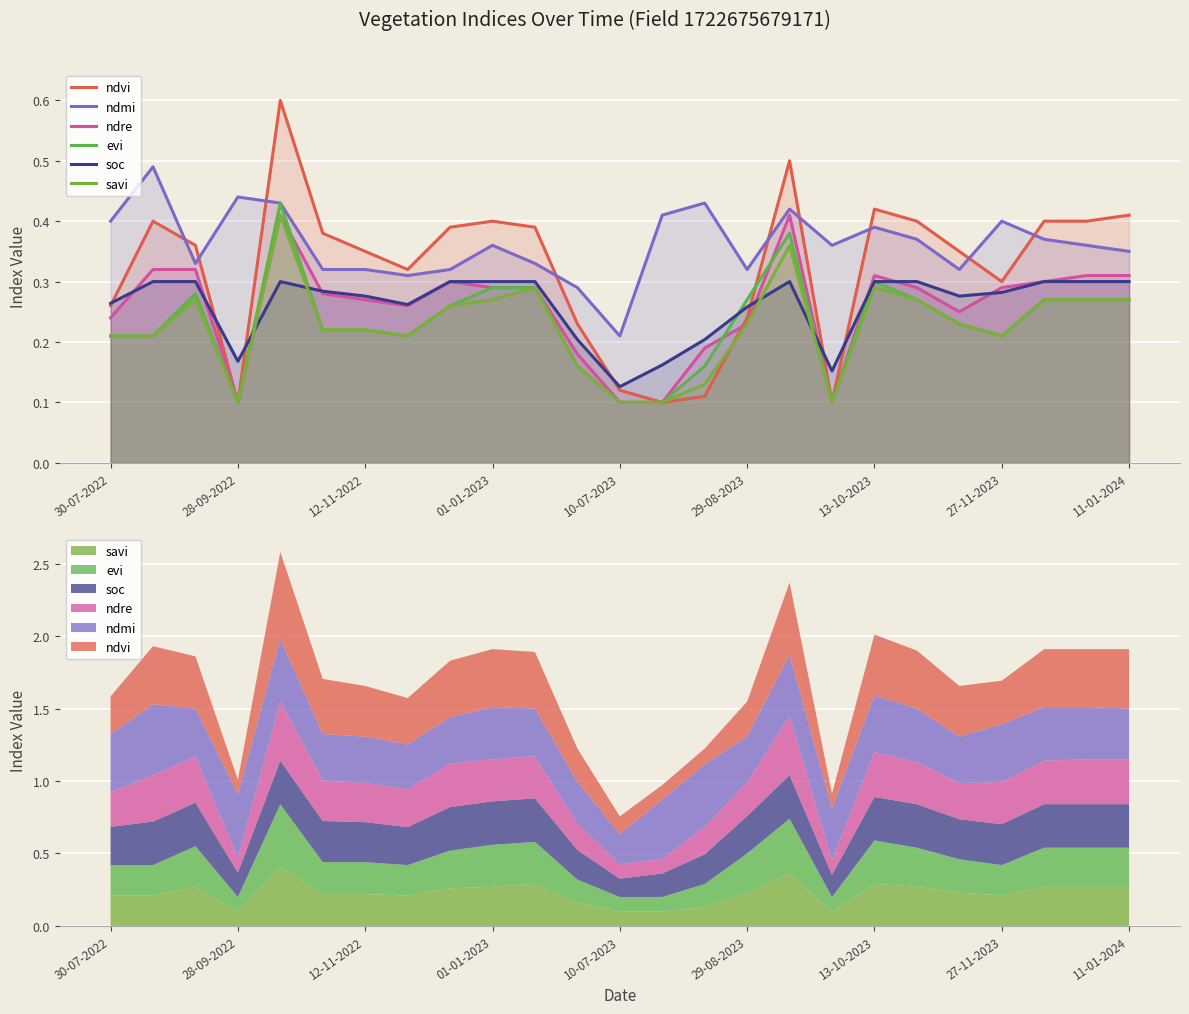

Rank the series at 17 from highest to lowest value.

ndmi, soc, ndvi, ndre, evi, savi